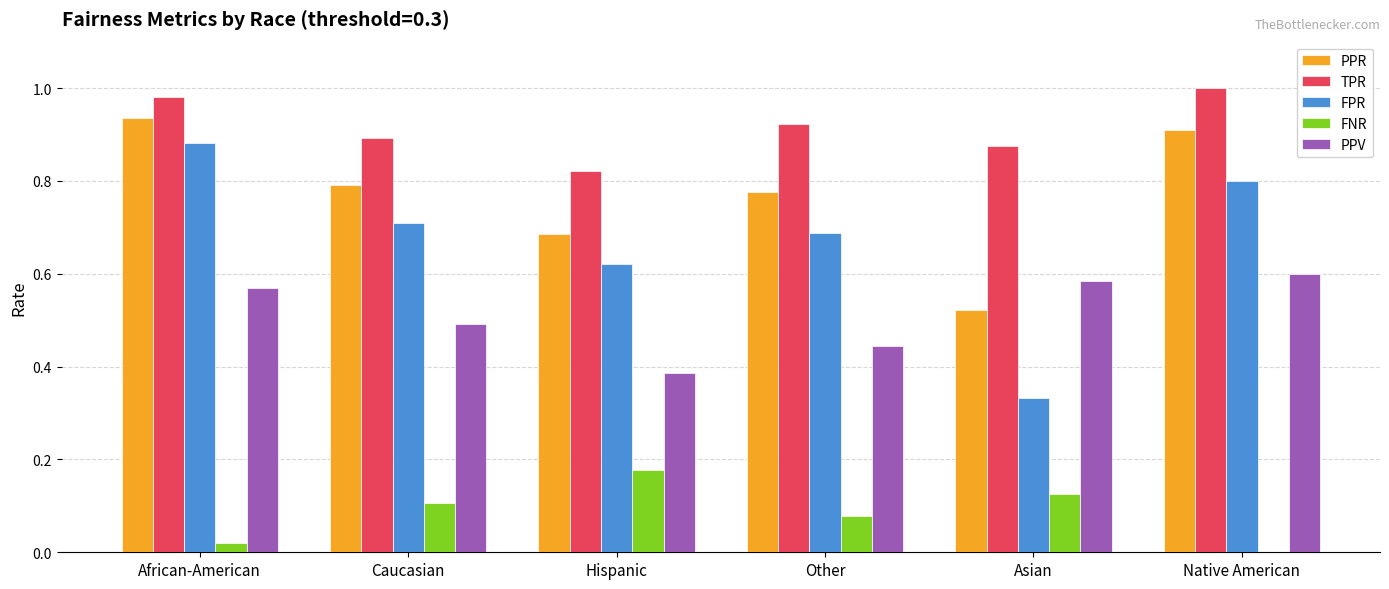

The TPR series shows 1.5 at African-American. True or false?

False